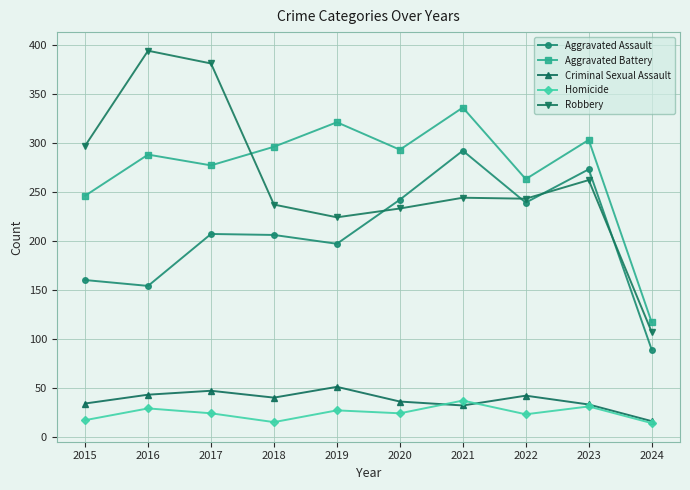

What is the highest value of the Aggravated Assault series?

292